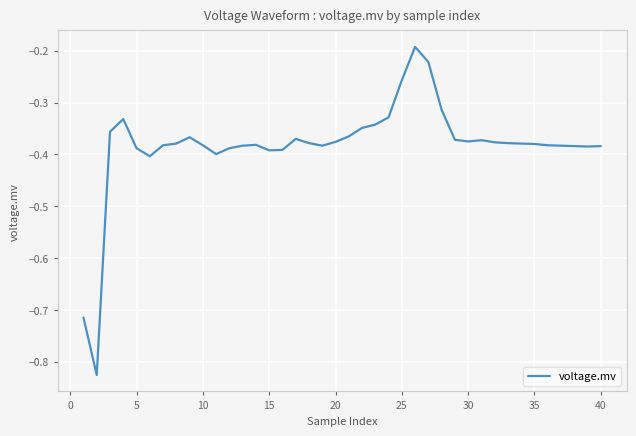

What is the difference between the maximum and minimum values?

0.6